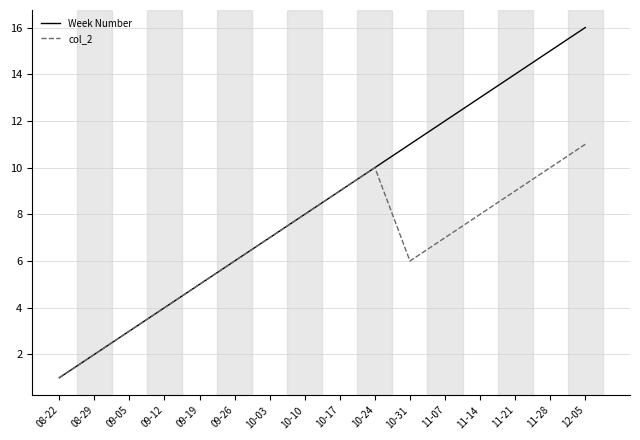

Rank the series by their maximum value, from lowest to highest.

col_2, Week Number